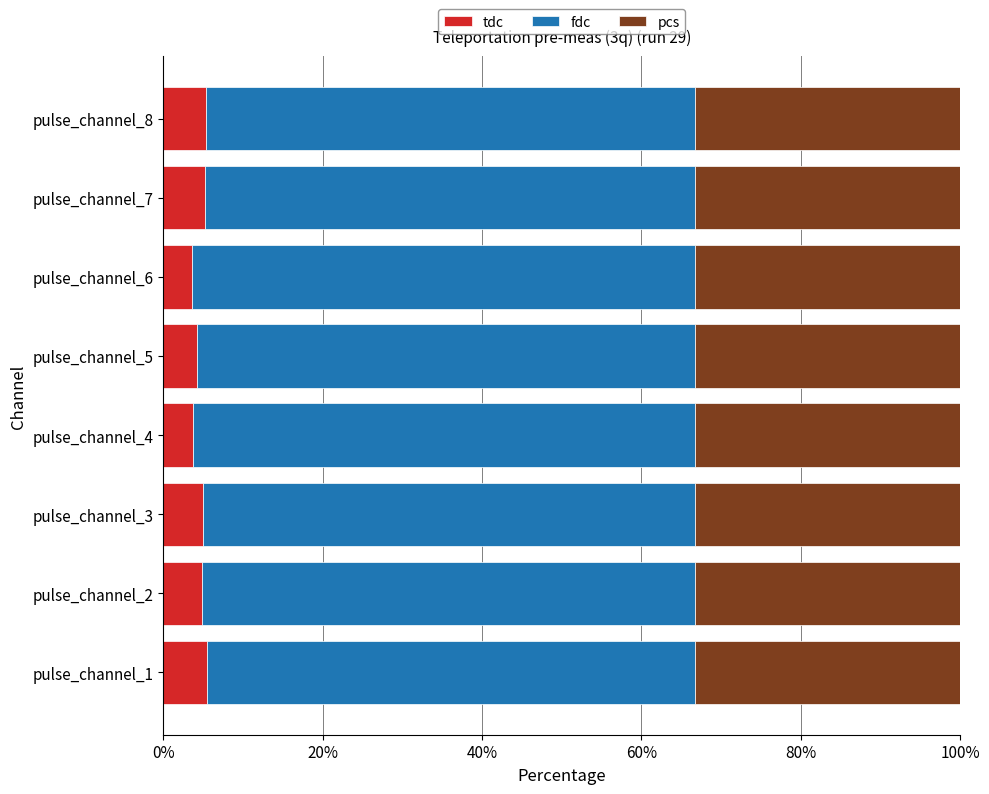

What is the total value across all series at pulse_channel_8?

100.0